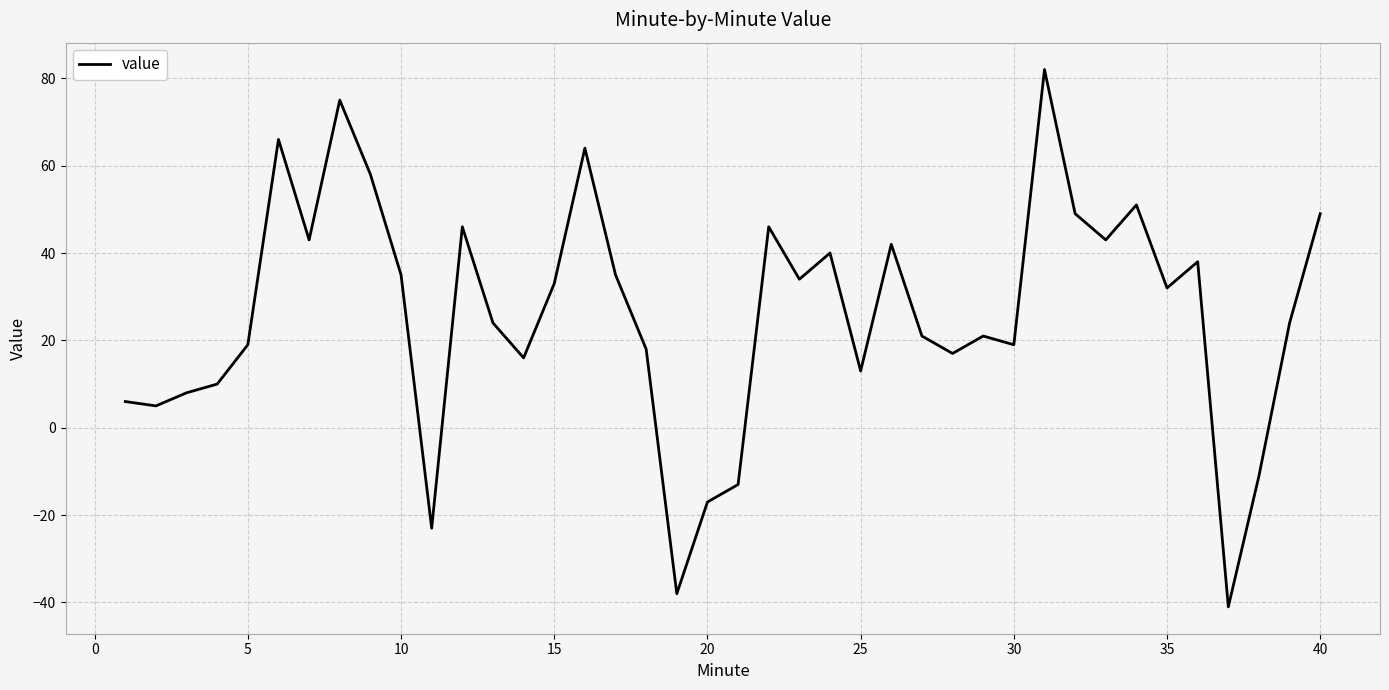

Does the chart have visible grid lines?

Yes